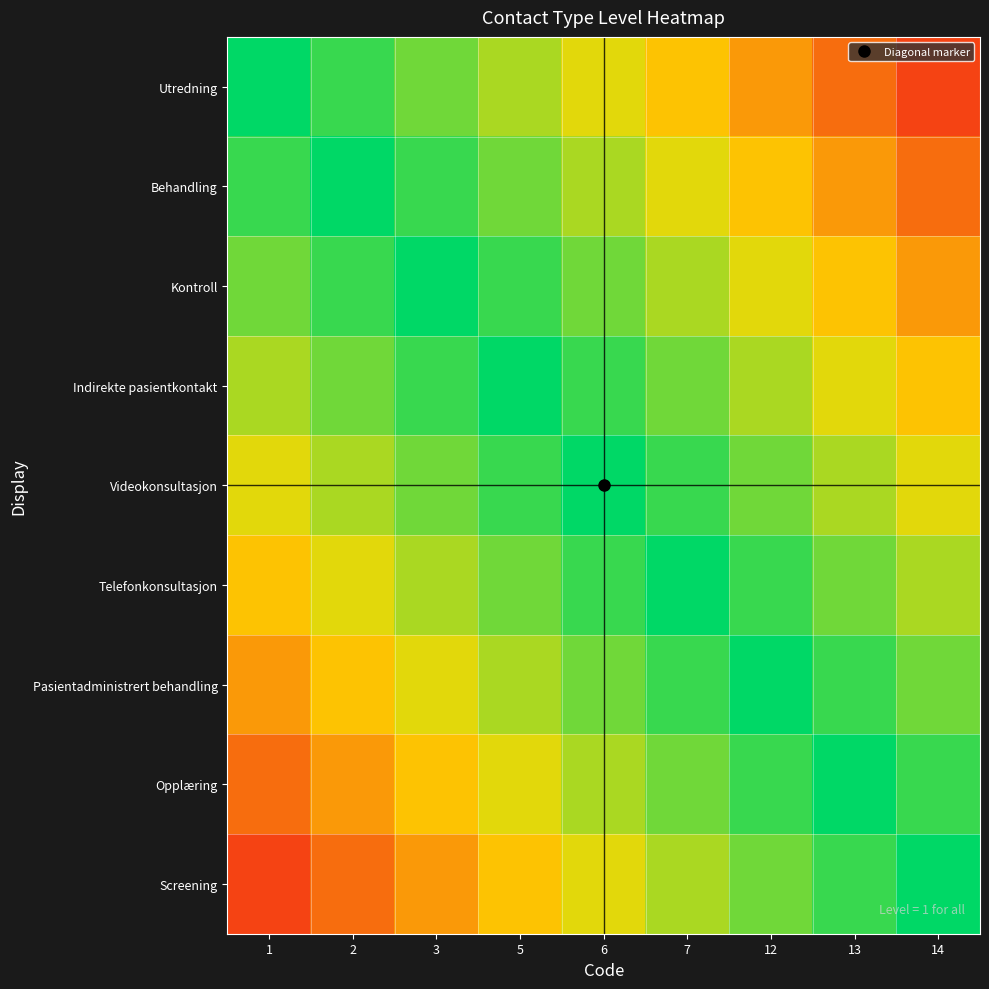

Reading right to left, list all the values displayed in this chart.

Utredning: 14=0.1	13=0.2	12=0.3	7=0.4	6=0.6	5=0.7	3=0.8	2=0.9	1=1.0
Behandling: 14=0.2	13=0.3	12=0.4	7=0.6	6=0.7	5=0.8	3=0.9	2=1.0	1=0.9
Kontroll: 14=0.3	13=0.4	12=0.6	7=0.7	6=0.8	5=0.9	3=1.0	2=0.9	1=0.8
Indirekte pasientkontakt: 14=0.4	13=0.6	12=0.7	7=0.8	6=0.9	5=1.0	3=0.9	2=0.8	1=0.7
Videokonsultasjon: 14=0.6	13=0.7	12=0.8	7=0.9	6=1.0	5=0.9	3=0.8	2=0.7	1=0.6
Telefonkonsultasjon: 14=0.7	13=0.8	12=0.9	7=1.0	6=0.9	5=0.8	3=0.7	2=0.6	1=0.4
Pasientadministrert behandling: 14=0.8	13=0.9	12=1.0	7=0.9	6=0.8	5=0.7	3=0.6	2=0.4	1=0.3
Opplæring: 14=0.9	13=1.0	12=0.9	7=0.8	6=0.7	5=0.6	3=0.4	2=0.3	1=0.2
Screening: 14=1.0	13=0.9	12=0.8	7=0.7	6=0.6	5=0.4	3=0.3	2=0.2	1=0.1